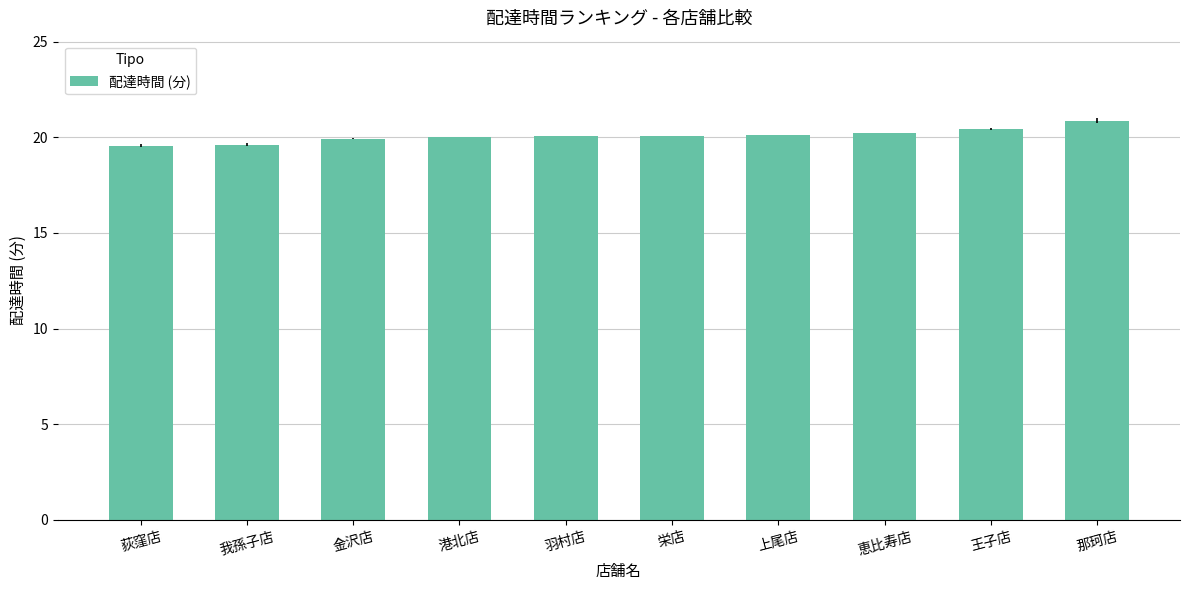

What is the label of the 9th bar from the right?

我孫子店